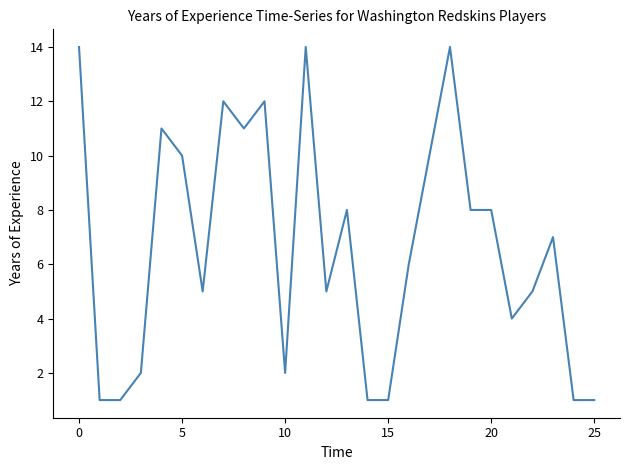

What is the greatest value displayed?

14